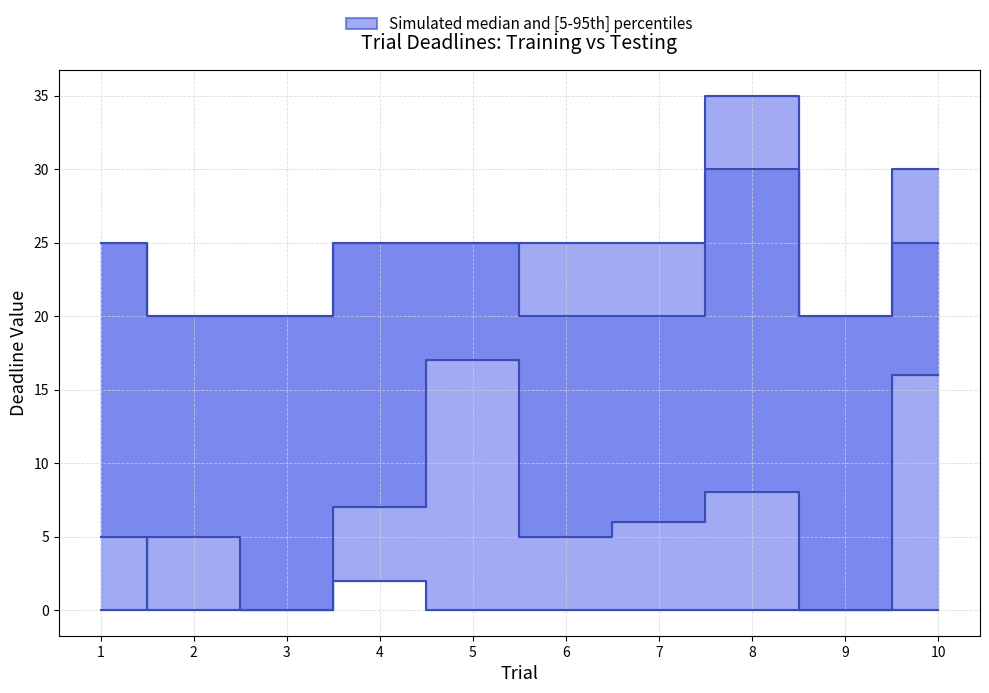

True or false: final_deadline_training and initial_deadline_training cross at least once.

False